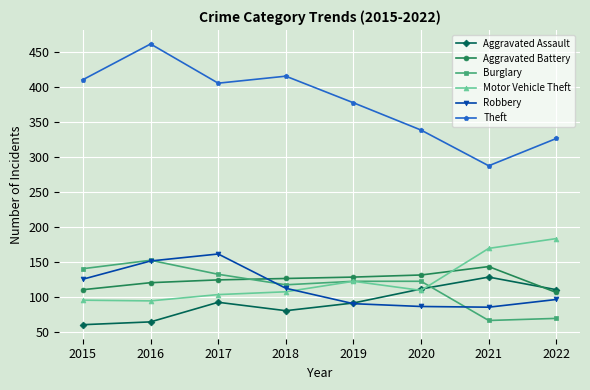

What is the total value across all series at 2015?

946